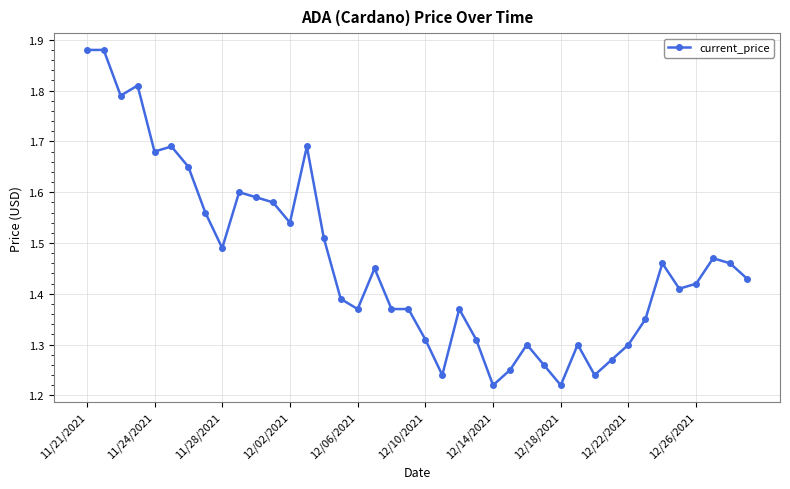

How many values are between 1 and 2?

40